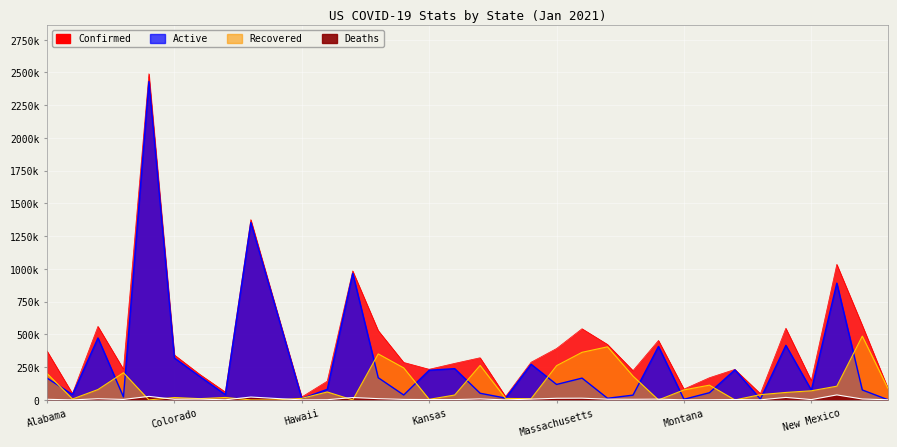

What is the difference between the highest and lowest values at Colorado?

338491